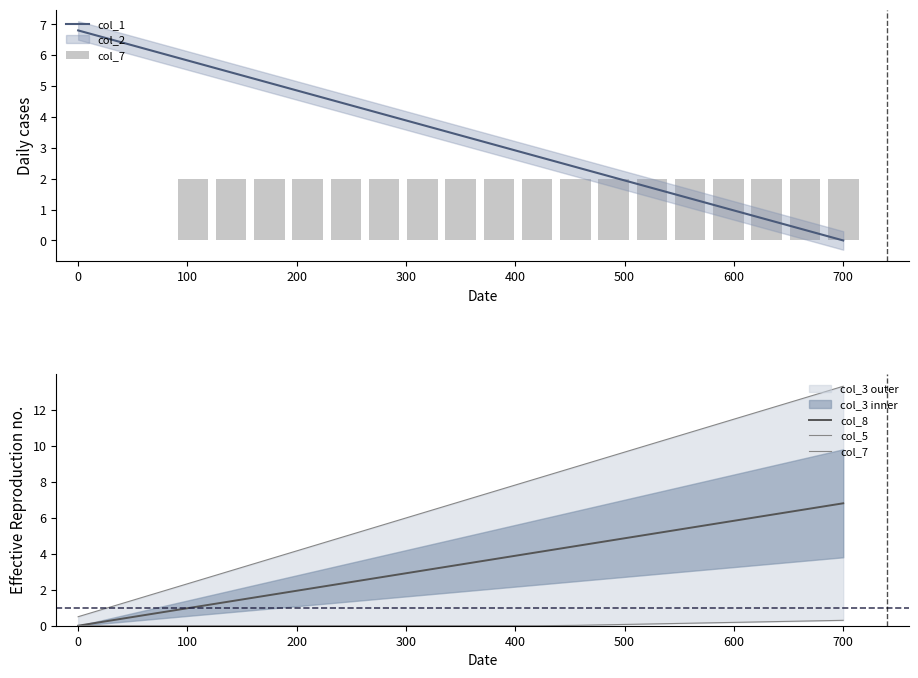

What is the highest value of the col_8 series?

6.8